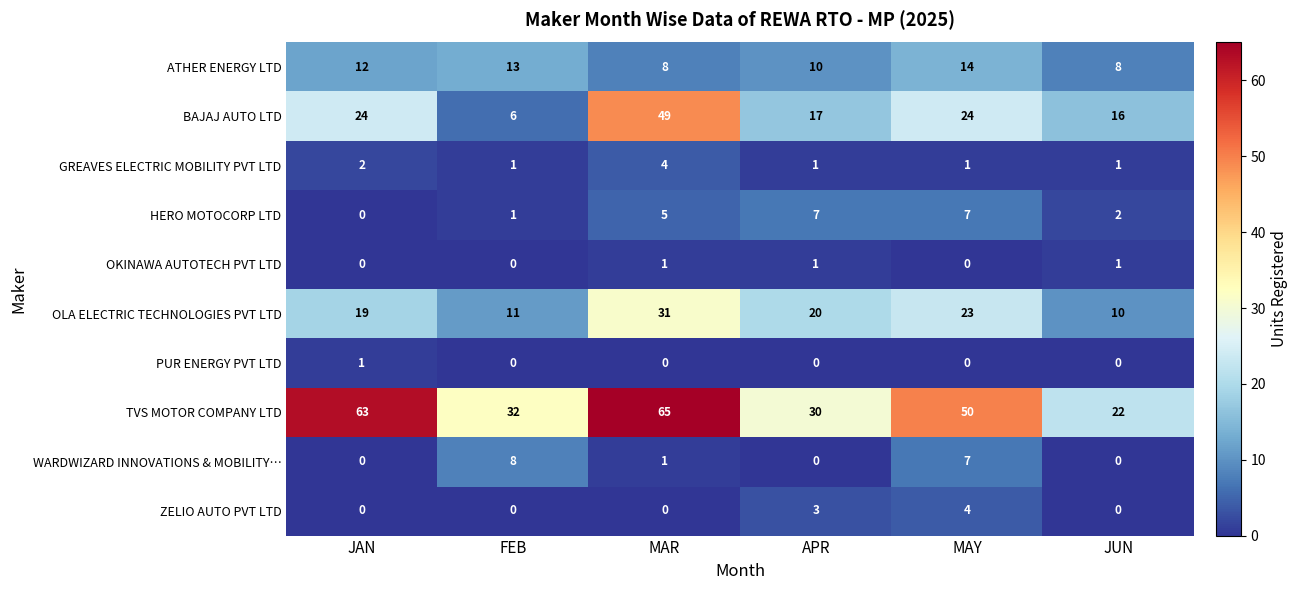

What is the spread (max minus min) of values at MAY?

50